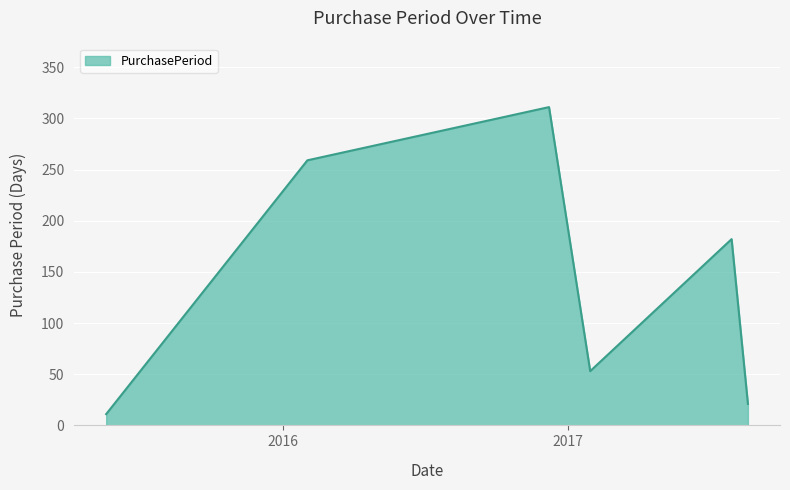

What is the sum of all values?

837